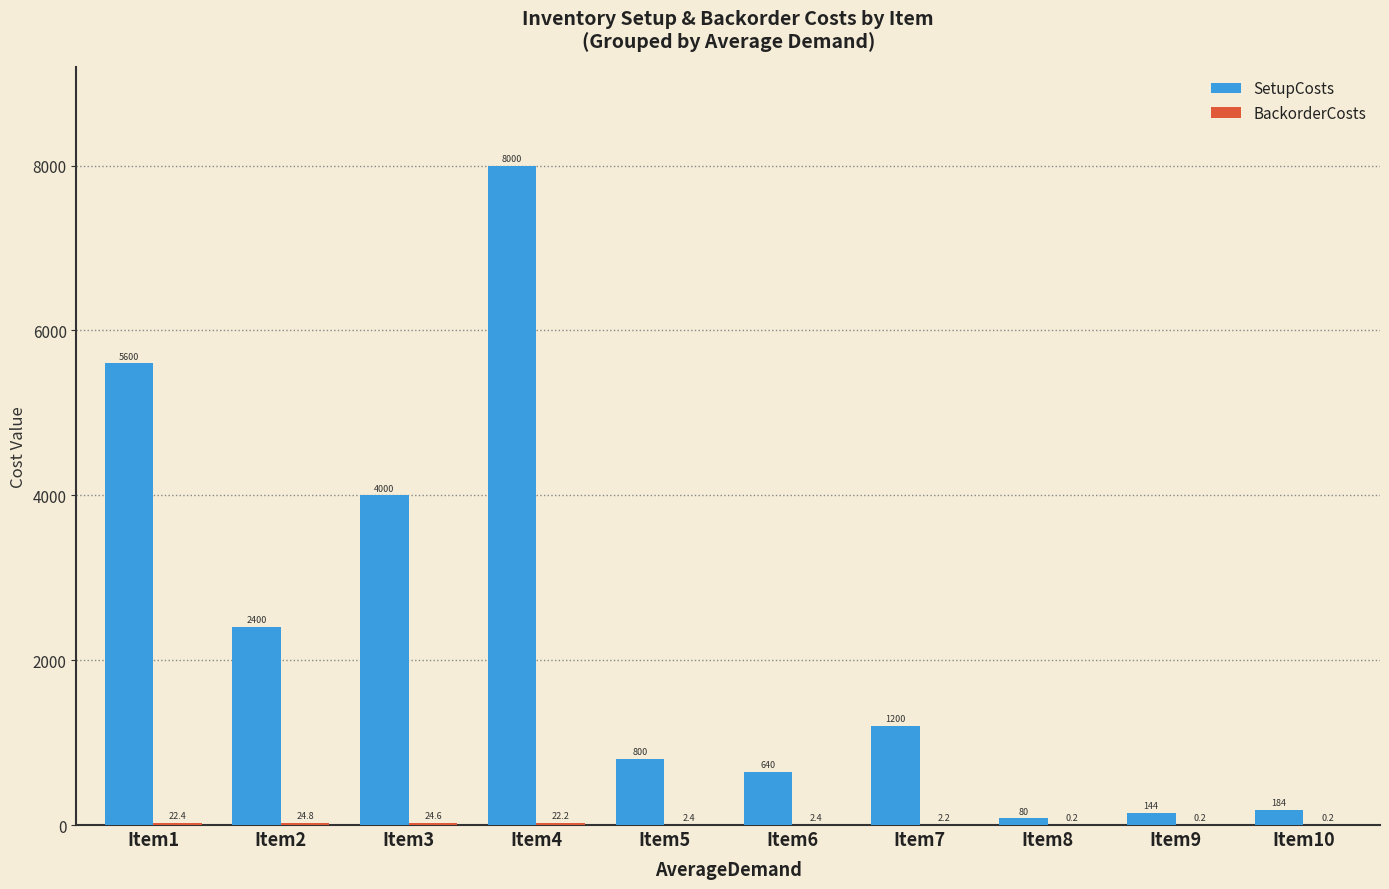

Which category has the highest value across all series?

Item4